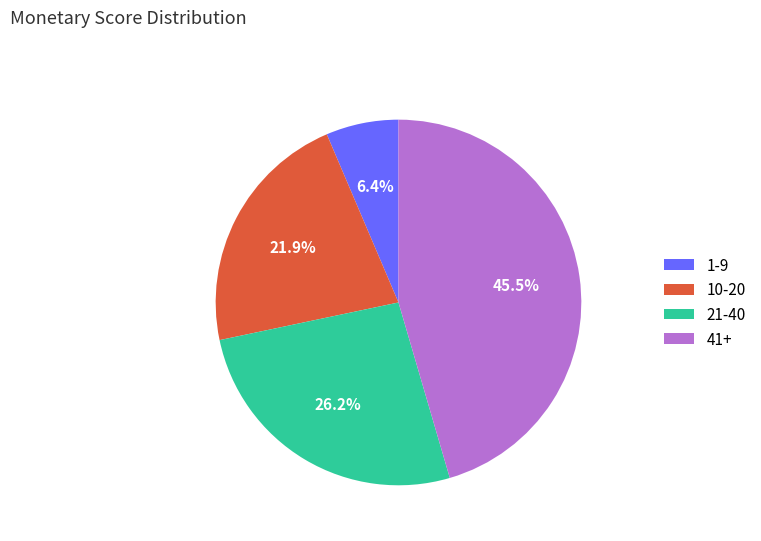

How much of the chart is everything except 1-9?

93.6%